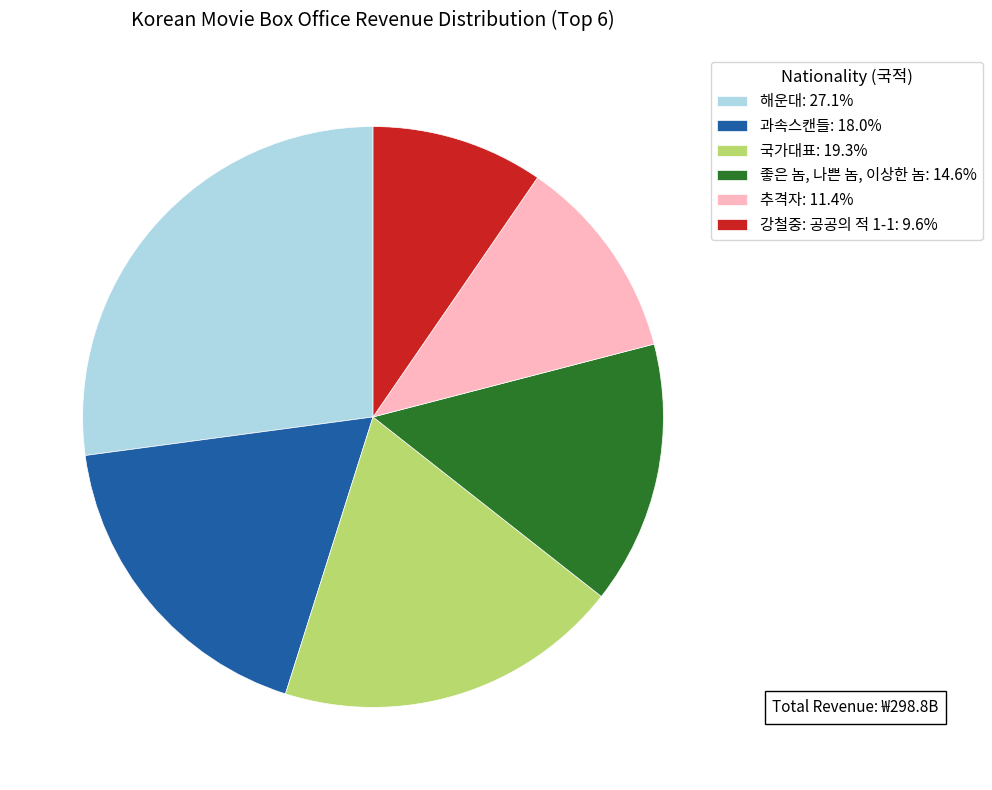

Is there a majority slice in this chart?

No